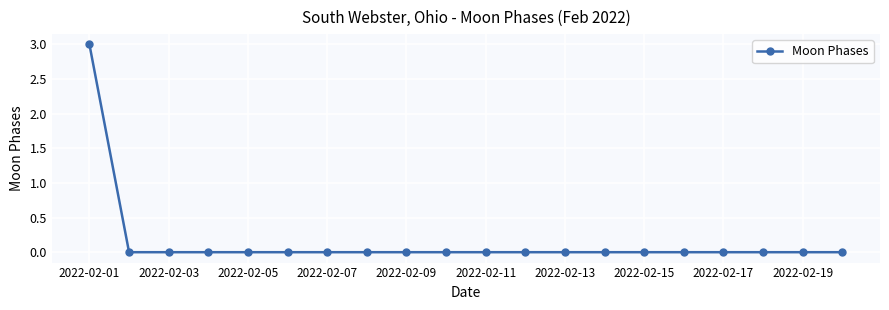

How many data points does each series have?

20